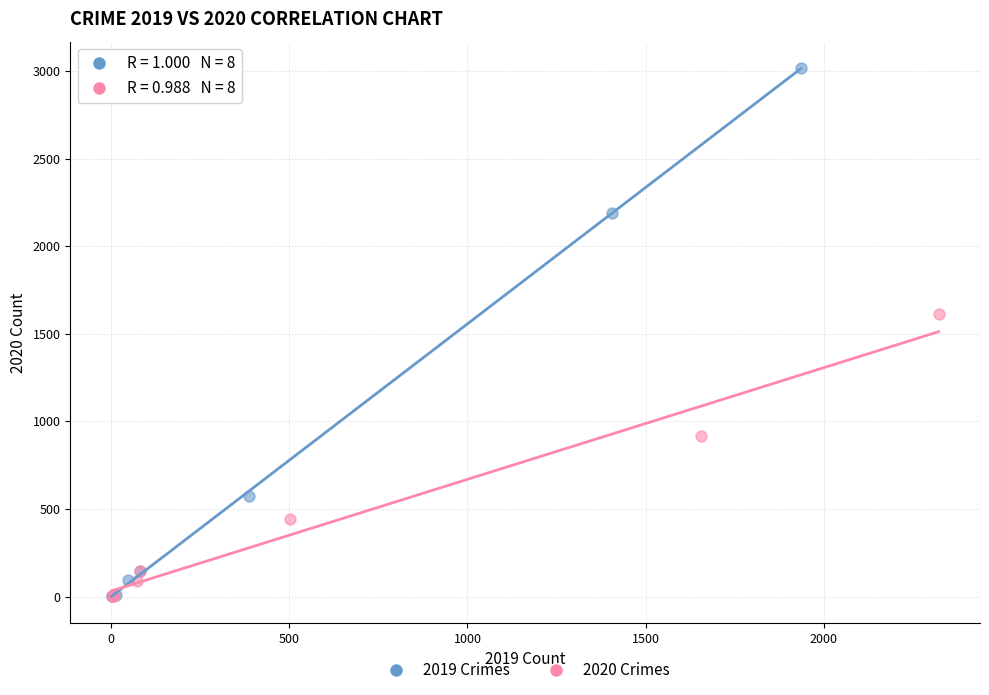

Which series has the widest spread of Y values?

2019 Crimes